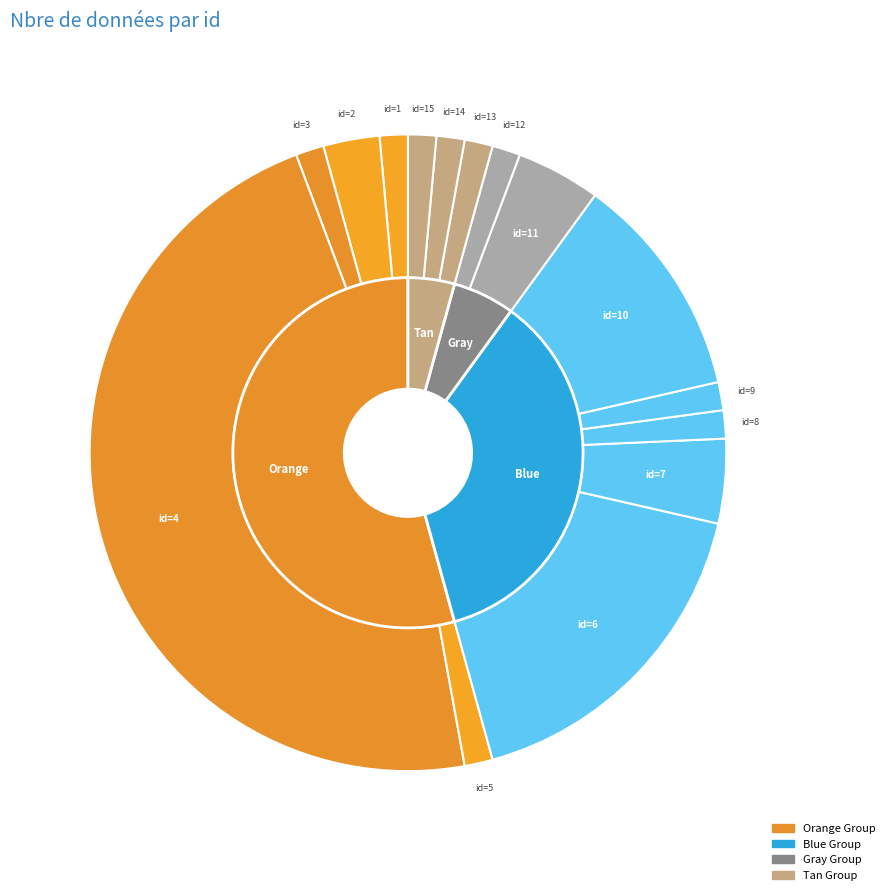

True or false: 7 accounts for 4% of the total.

True